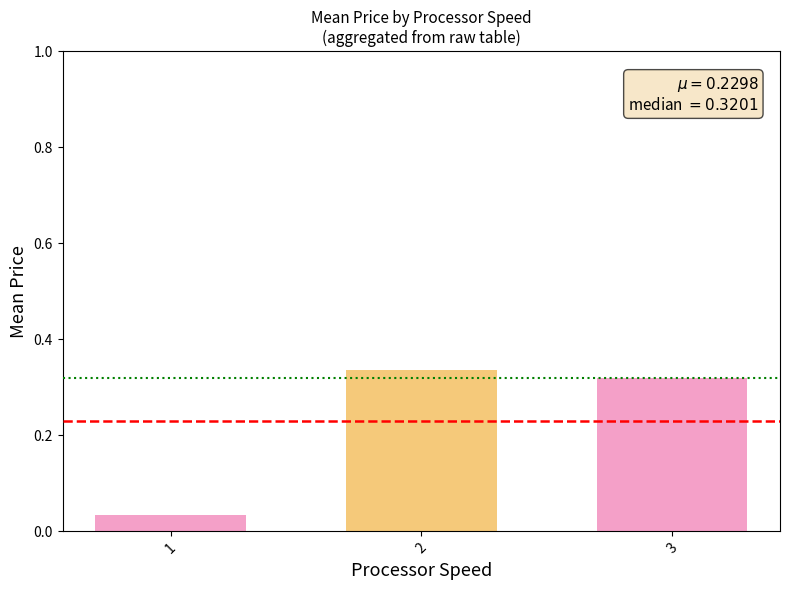

Count the values in the range 0 to 1.

3